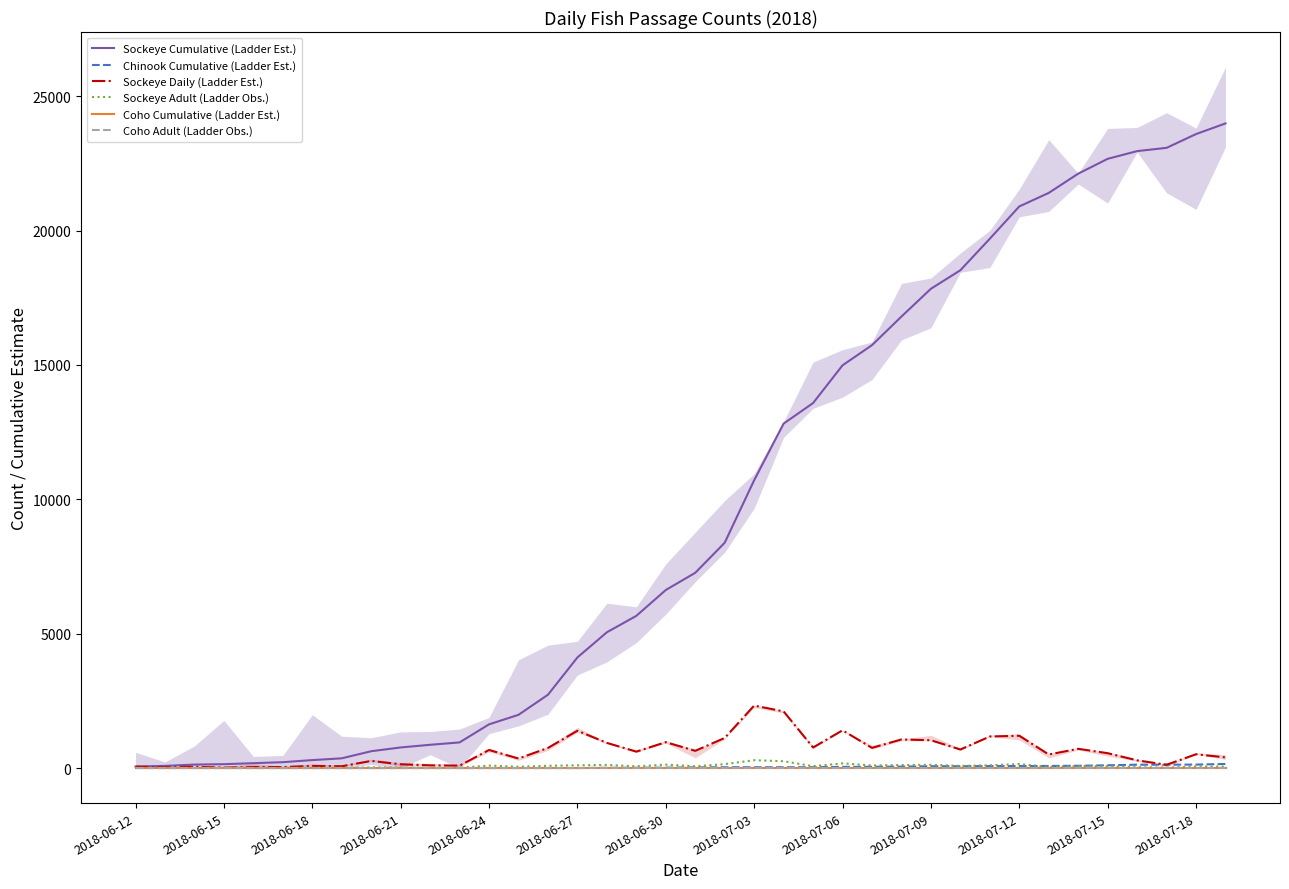

What are all the series names shown in the legend?

Sockeye Cumulative (Ladder Est.), Chinook Cumulative (Ladder Est.), Sockeye Daily (Ladder Est.), Sockeye Adult (Ladder Obs.), Coho Cumulative (Ladder Est.), Coho Adult (Ladder Obs.)